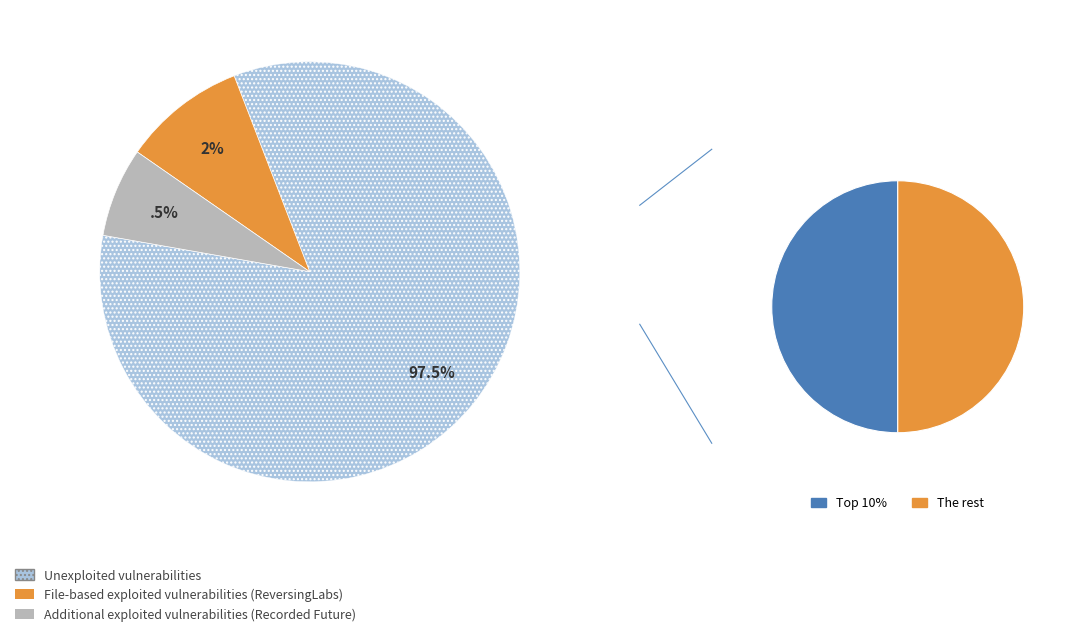

Is it true that 2020-07-05 is 1% of the pie?

False